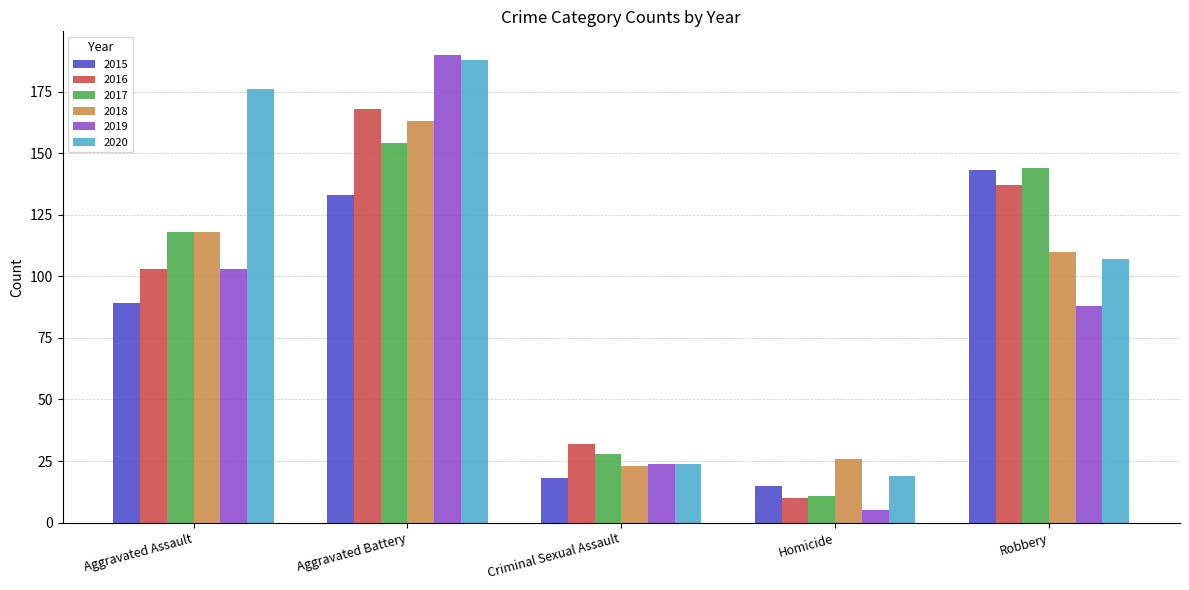

What is the average value of the 2020 series?

103